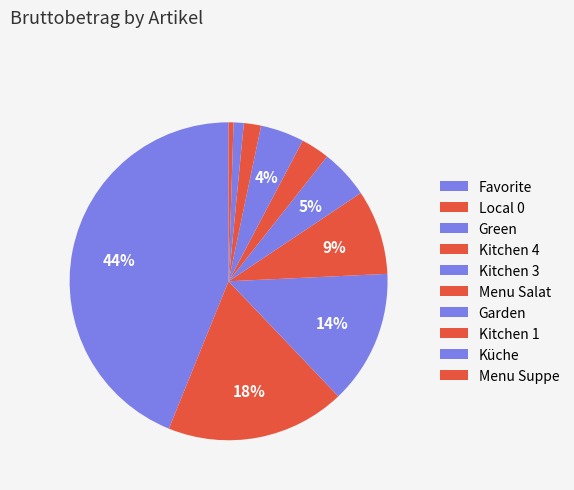

Rank the categories by value from highest to lowest.

Favorite, Local 0, Green, Kitchen 4, Kitchen 3, Garden, Menu Salat, Kitchen 1, Küche, Menu Suppe